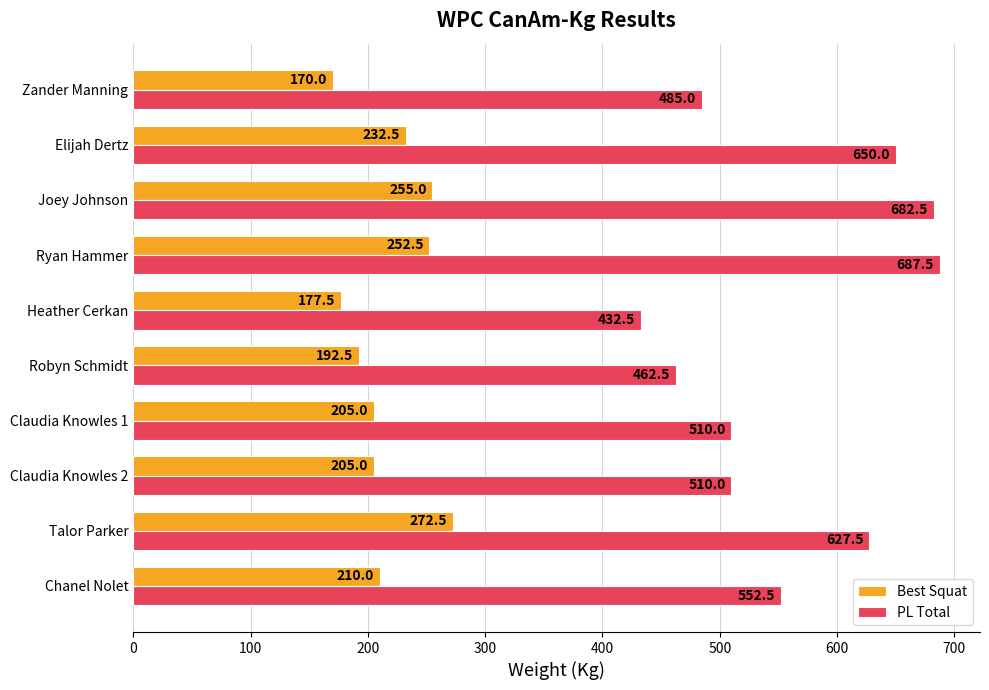

Which category has the lowest value in the PL Total series?

Heather Cerkan